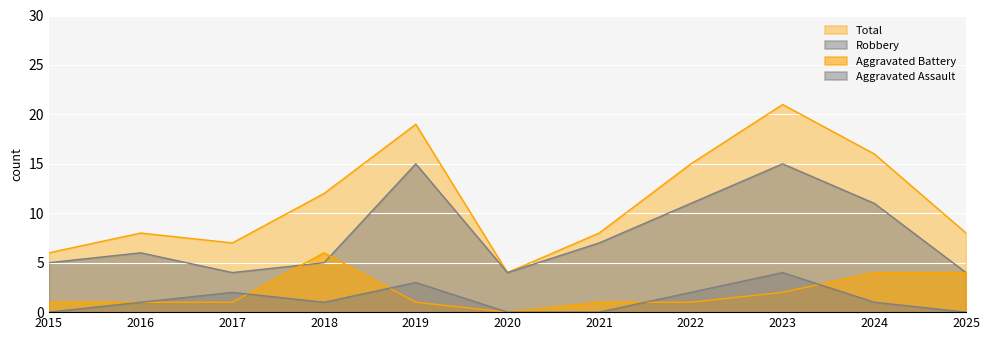

Which series has the largest total across all categories?

Total